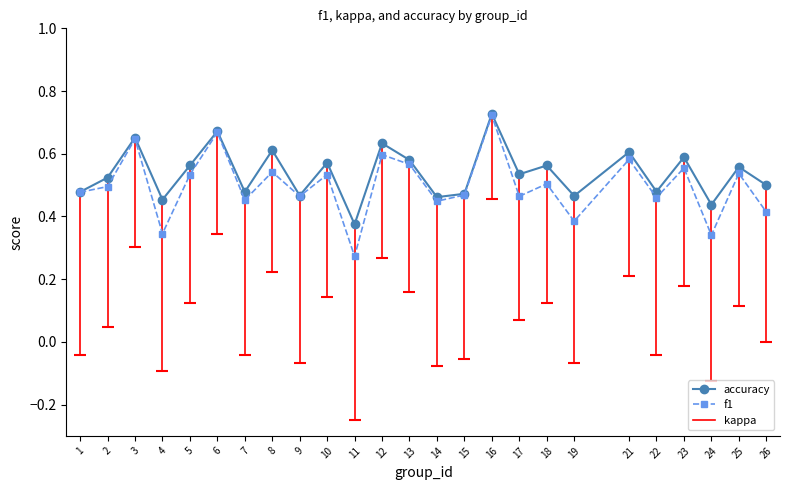

In accuracy, how many points are higher than both neighbors (excluding endpoints)?

10